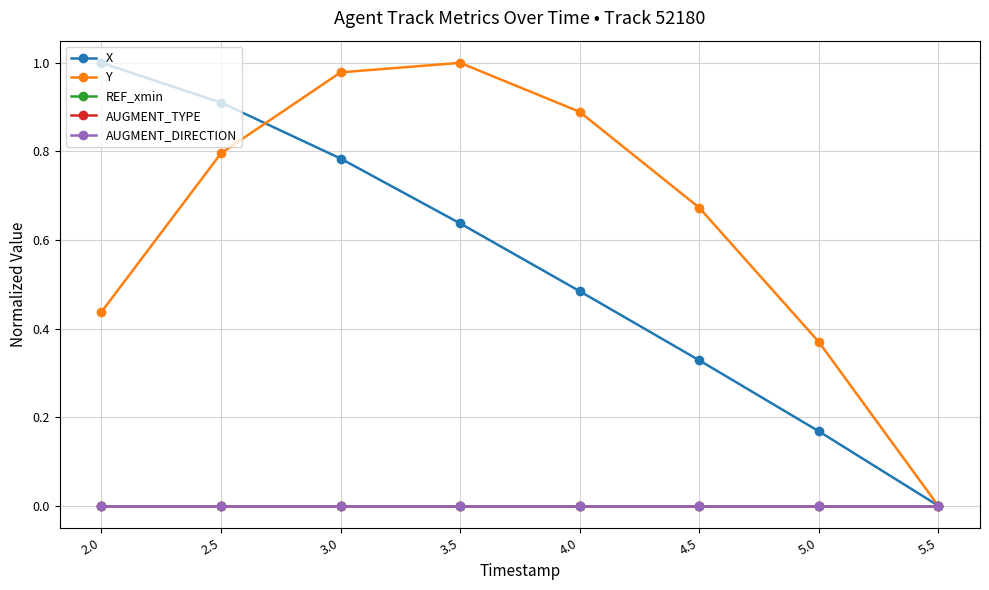

Is this an area chart (filled region under the line)?

No